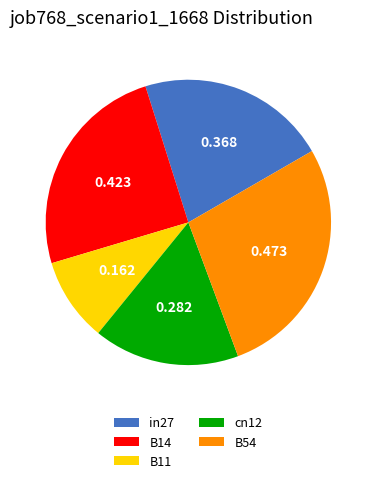

Count the number of slices in the pie.

5